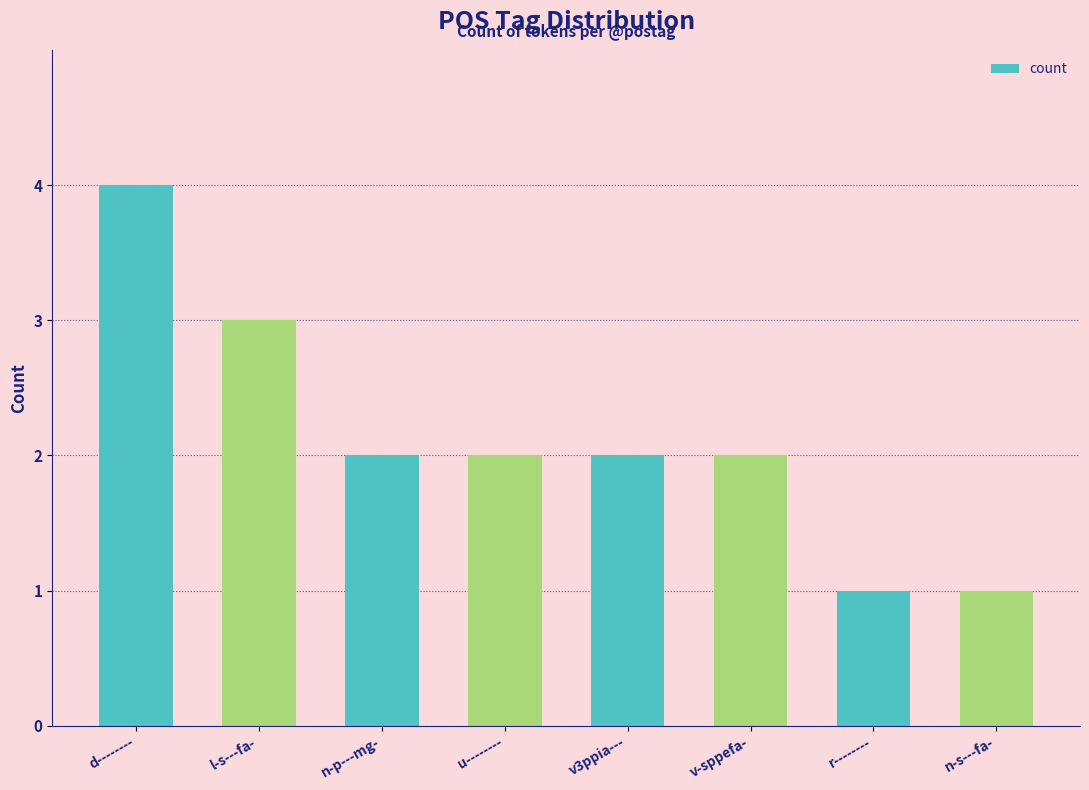

What is the label of the 2nd bar from the right?

r--------